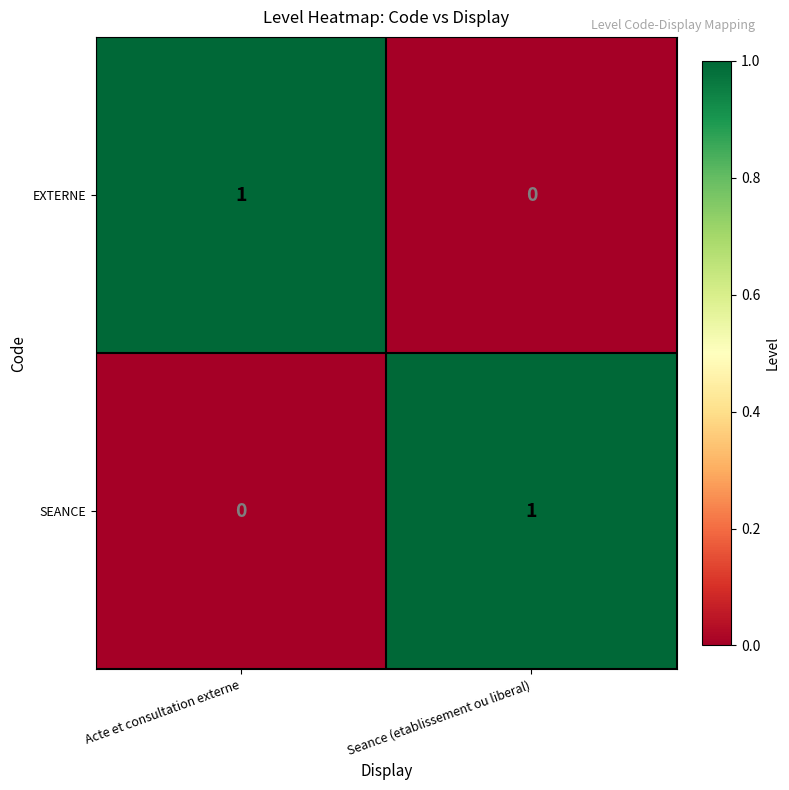

List the labels in order of SEANCE value, largest first.

Seance (etablissement ou liberal), Acte et consultation externe